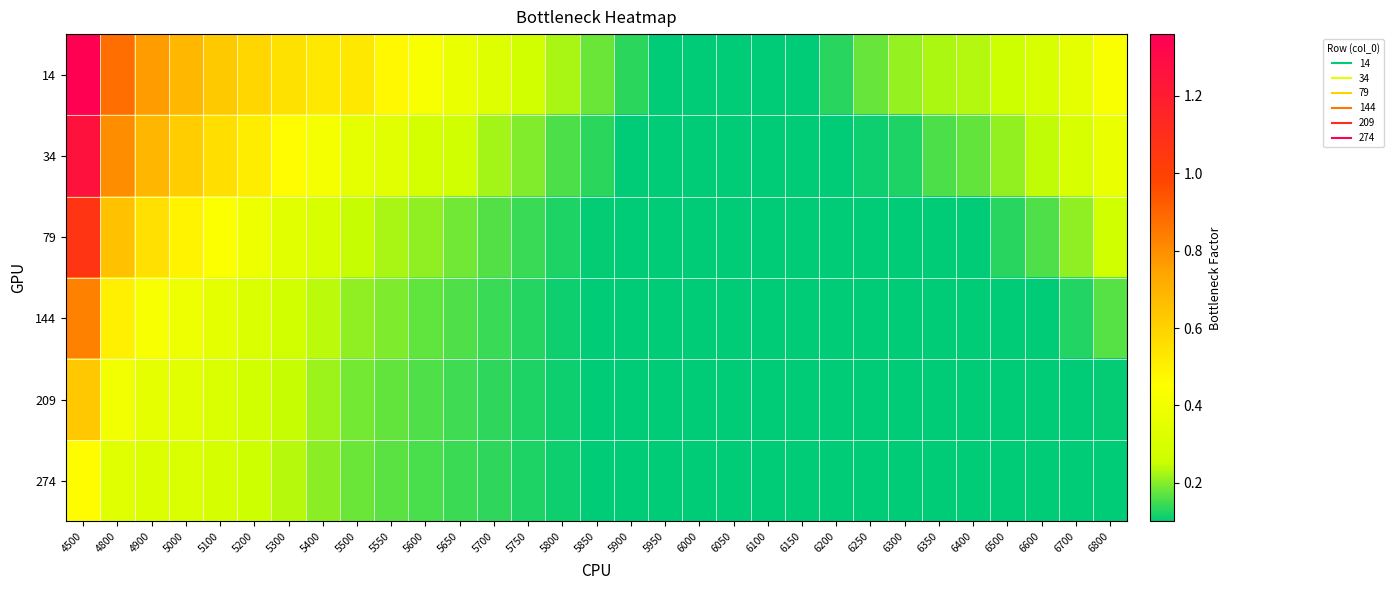

At which category does the chart reach its minimum across all series?

5950